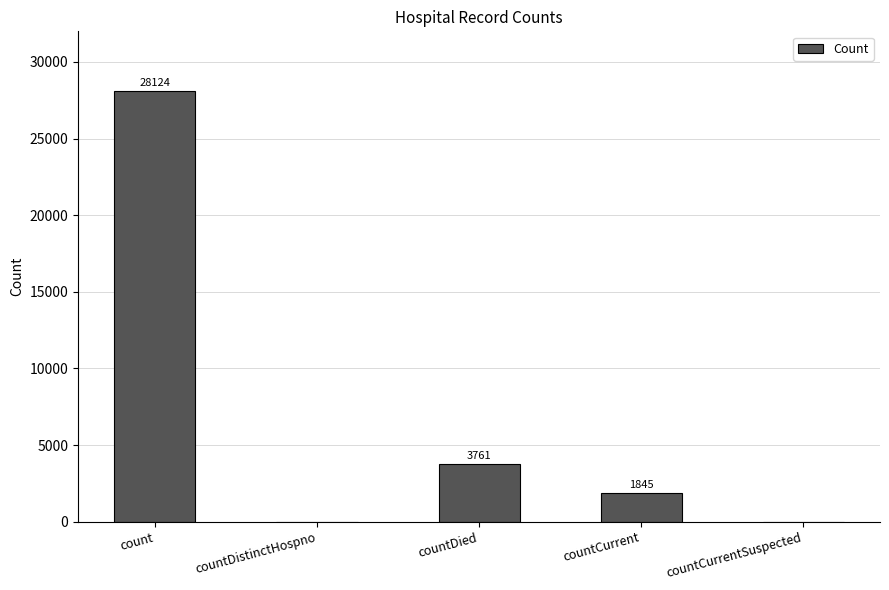

True or false: the data shows -12074 at countCurrentSuspected.

False